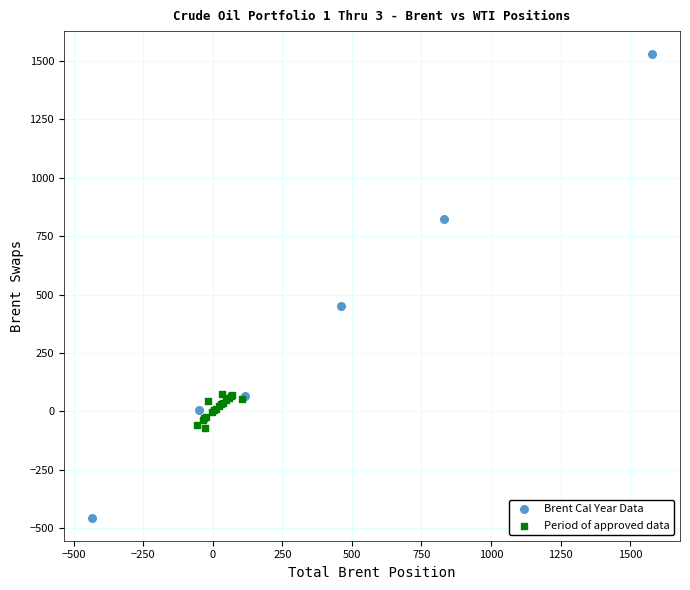

Which series reaches the minimum Y coordinate?

Brent Cal Year Data